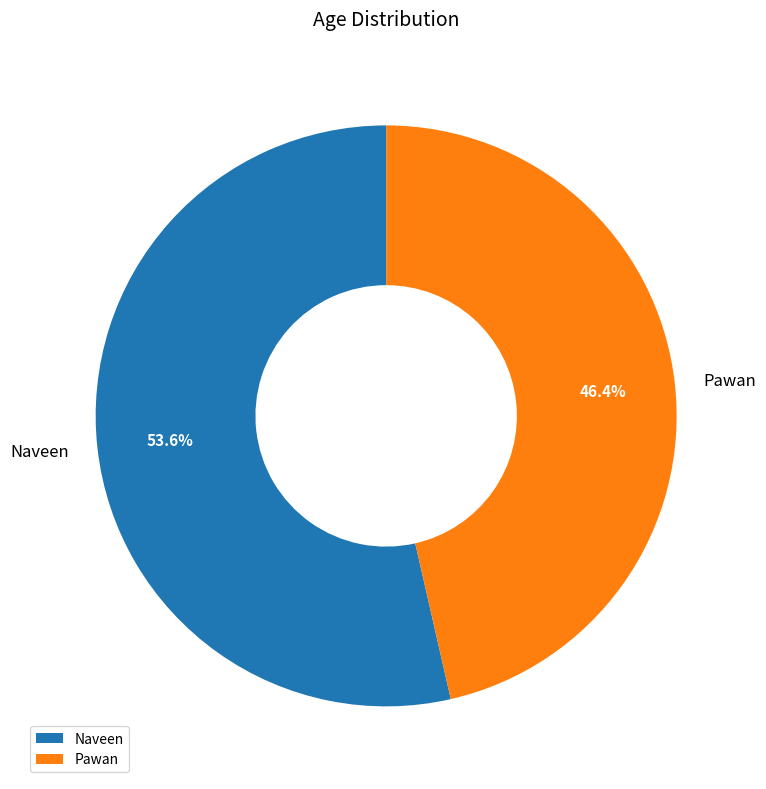

Is it true that Naveen is 67% of the pie?

False